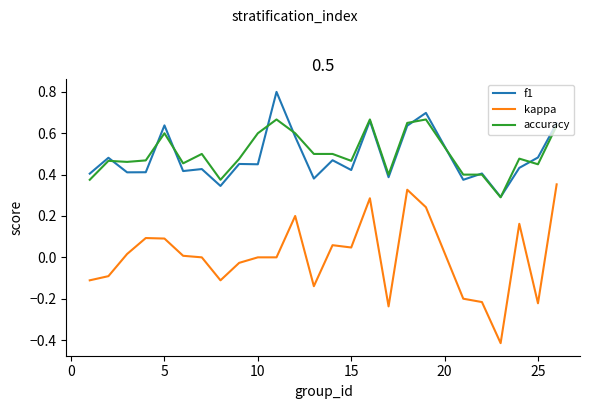

True or false: f1 and kappa intersect in this chart.

False